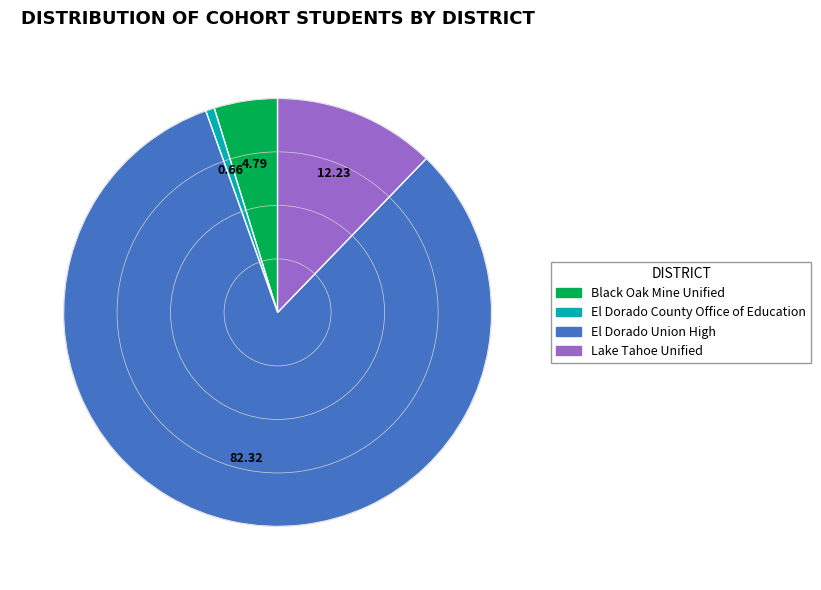

Rank the categories by value from lowest to highest.

El Dorado County Office of Education, Black Oak Mine Unified, Lake Tahoe Unified, El Dorado Union High